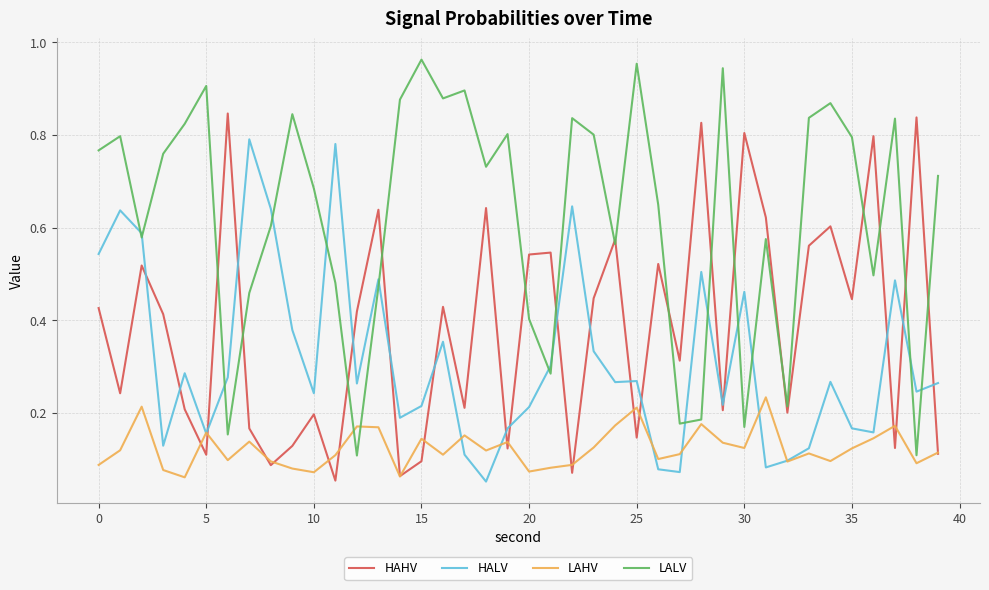

After their last crossing, which series has the higher values: LALV or LAHV?

LALV